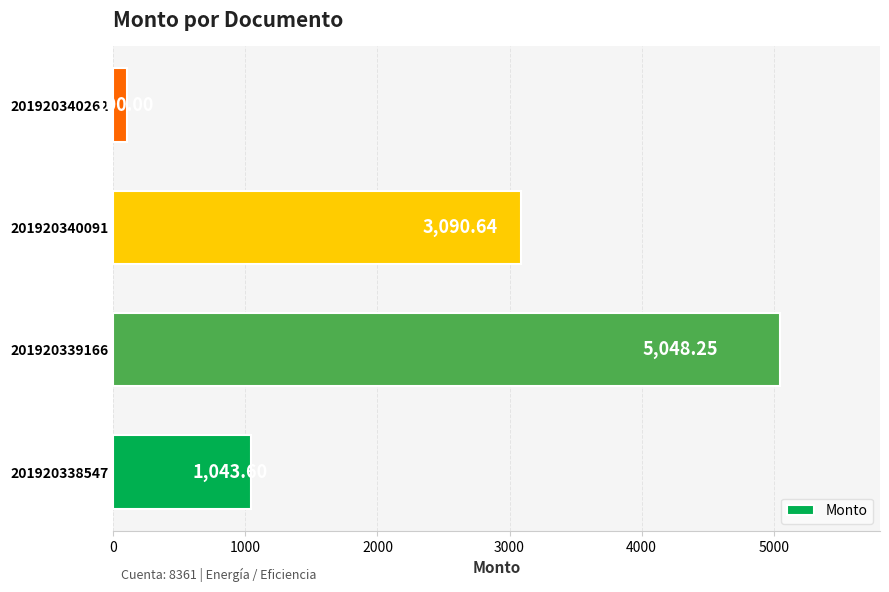

How many data points does each series have?

4